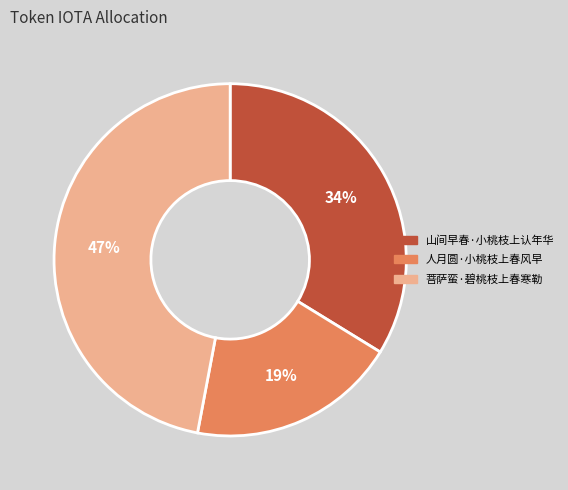

What percentage is the 菩萨蛮·碧桃枝上春寒勒 slice, to the nearest percent?

47%